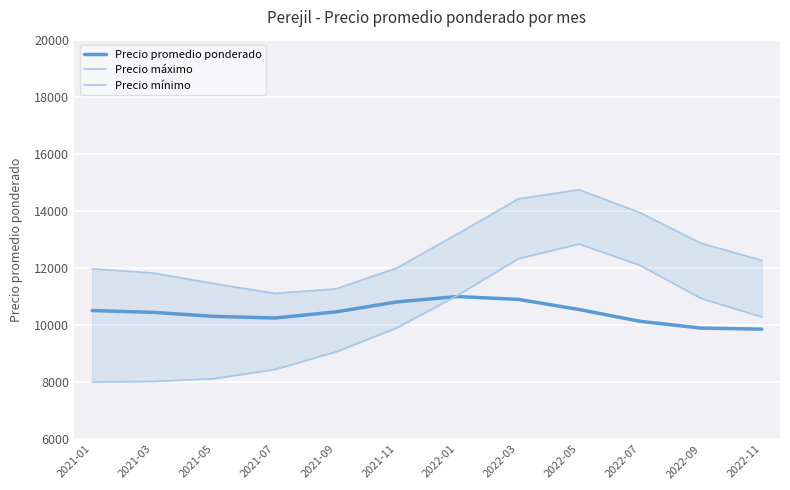

Reading left to right, list all the values displayed in this chart.

Precio promedio ponderado: 2021-01=10503.1	2021-03=10439.3	2021-05=10298.7	2021-07=10241.6	2021-09=10454.9	2021-11=10804.6	2022-01=10994.2	2022-03=10894.6	2022-05=10539.3	2022-07=10126.1	2022-09=9888.8	2022-11=9850.9
Precio máximo: 2021-01=11966.9	2021-03=11819.5	2021-05=11447.5	2021-07=11105.5	2021-09=11261.4	2021-11=11991.9	2022-01=13188.4	2022-03=14418.1	2022-05=14738.0	2022-07=13936.3	2022-09=12862.7	2022-11=12263.9
Precio mínimo: 2021-01=8001.5	2021-03=8017.3	2021-05=8115.0	2021-07=8436.8	2021-09=9050.4	2021-11=9891.7	2022-01=11033.7	2022-03=12320.5	2022-05=12835.5	2022-07=12088.3	2022-09=10931.0	2022-11=10278.5